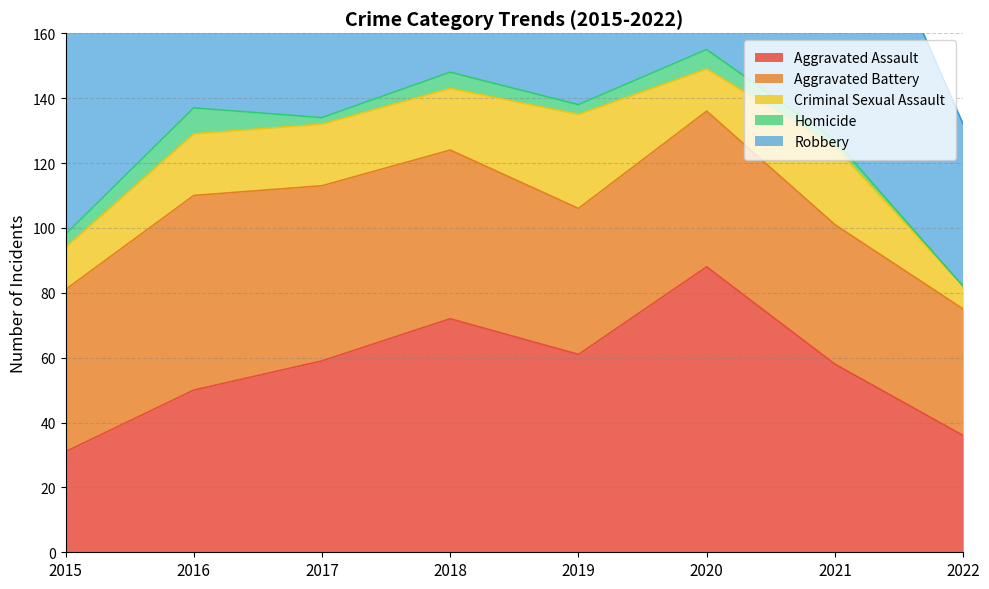

Is it true that Aggravated Assault equals 15 at 2019?

False